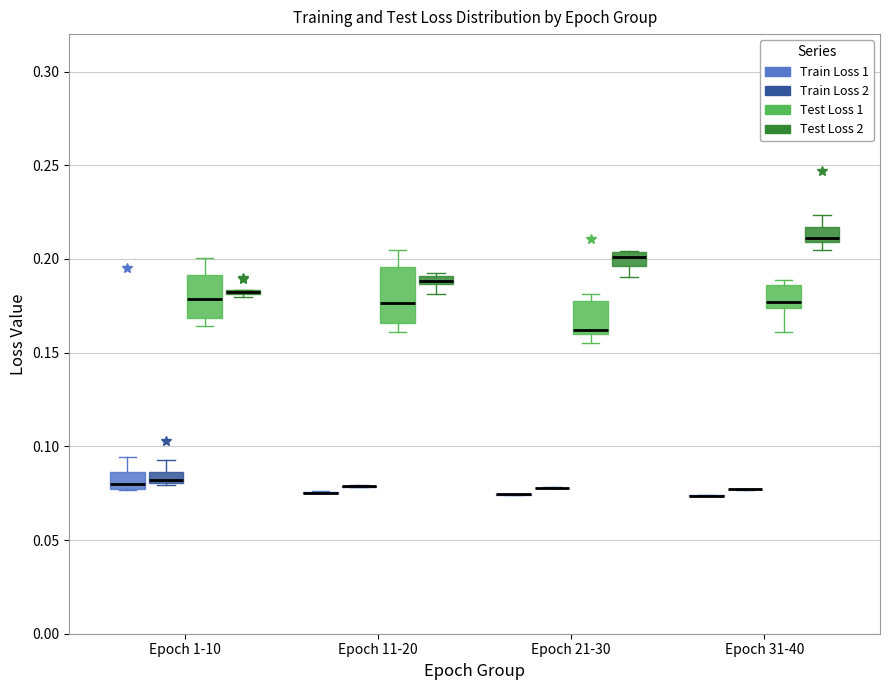

Comparing the boxes themselves (not the whiskers), which one is the tallest?

Epoch 11-20 (Test Loss 1)